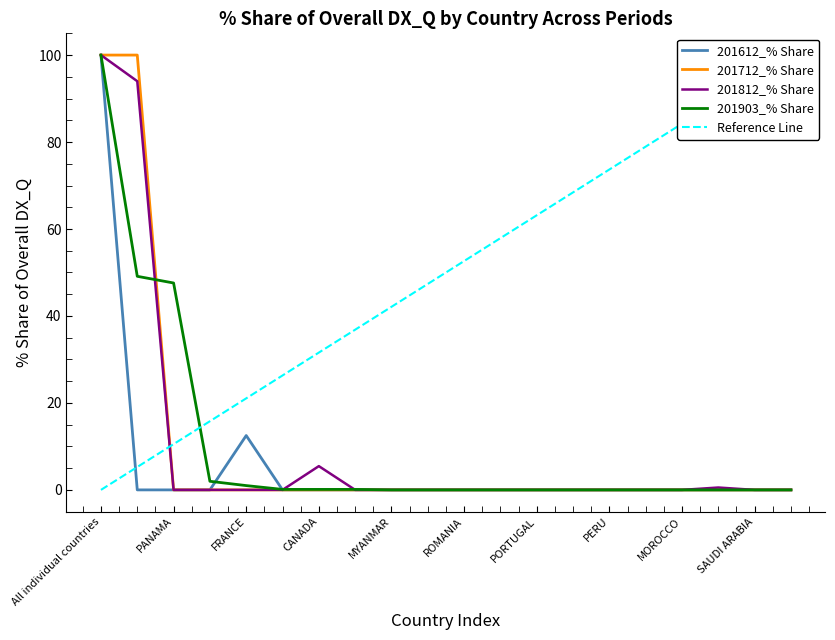

What is the average value of the 201612_% Share series?

5.6